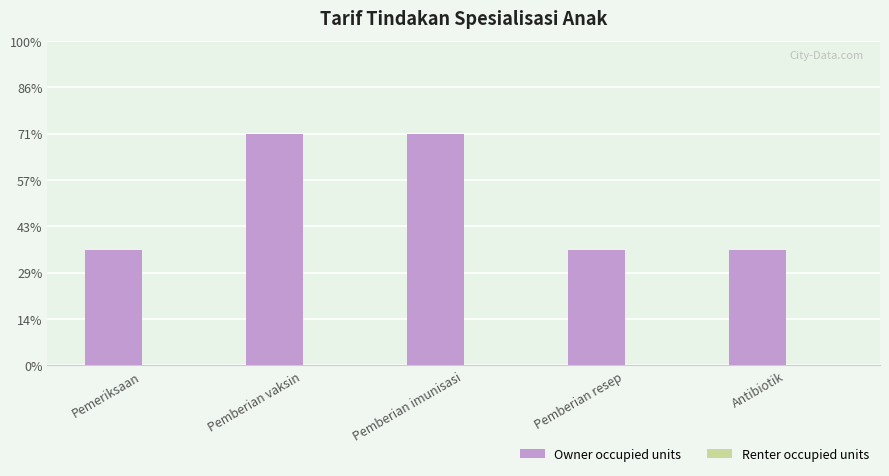

What position from the left is Pemberian resep?

4